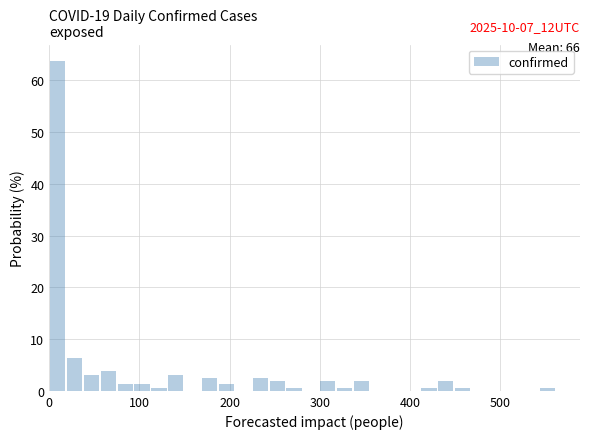

Read against the x-axis, roughly where is the centre of the tallest bar?

10